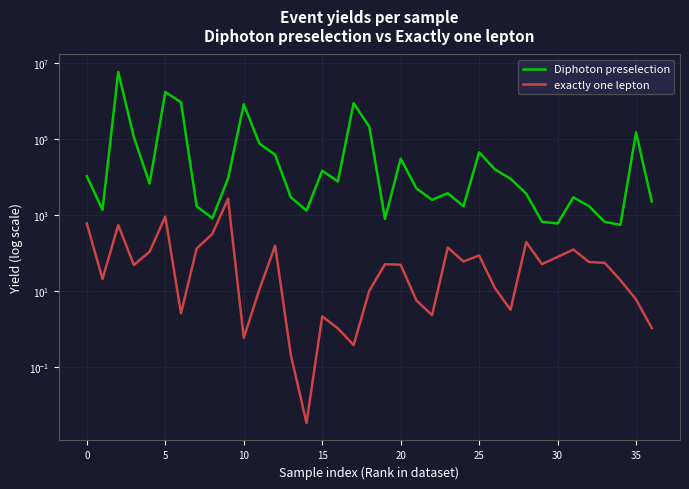

Reading left to right, what are all the values shown in this chart?

Diphoton preselection: 10464.4	1367.5	5875389.5	111966.9	6747.1	1741619.0	939292.6	1693.8	820.5	9202.6	827782.6	76001.0	38814.7	2917.2	1308.0	14693.1	7669.0	889604.4	212255.1	781.4	30550.7	5027.6	2507.3	3753.2	1693.4	44737.5	16037.9	9030.2	3660.7	665.6	596.3	2908.9	1713.7	659.6	548.2	149427.9	2264.0
exactly one lepton: 593.4	20.5	542.5	47.9	108.1	905.0	2.6	130.8	318.5	2686.6	0.6	11.0	154.7	0.2	0.0	2.1	1.0	0.4	10.1	50.4	48.7	5.6	2.3	138.2	59.4	85.5	11.9	3.2	192.7	50.6	78.3	122.9	57.7	54.6	19.2	5.9	1.0